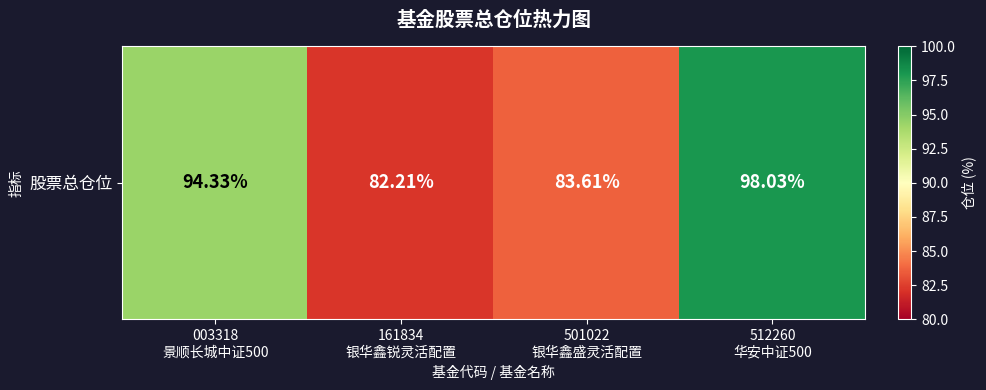

Reading right to left, list all the values displayed in this chart.

512260
华安中证500=98.0	501022
银华鑫盛灵活配置=83.6	161834
银华鑫锐灵活配置=82.2	003318
景顺长城中证500=94.3